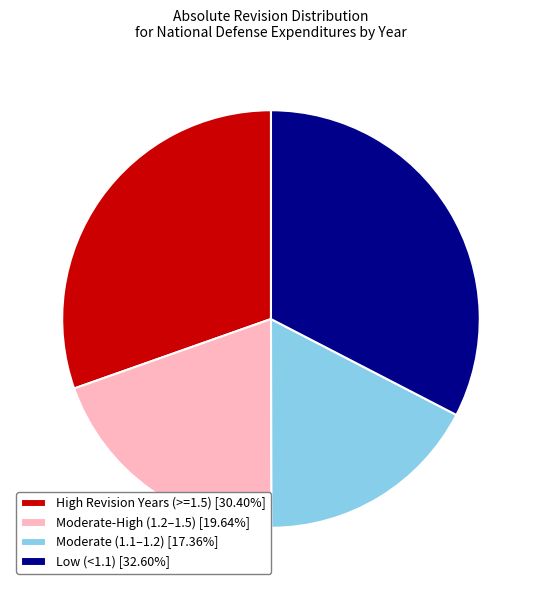

Do Moderate-High (1.2–1.5) [19.64%] and Low (<1.1) [32.60%] together represent more than half of the pie?

Yes